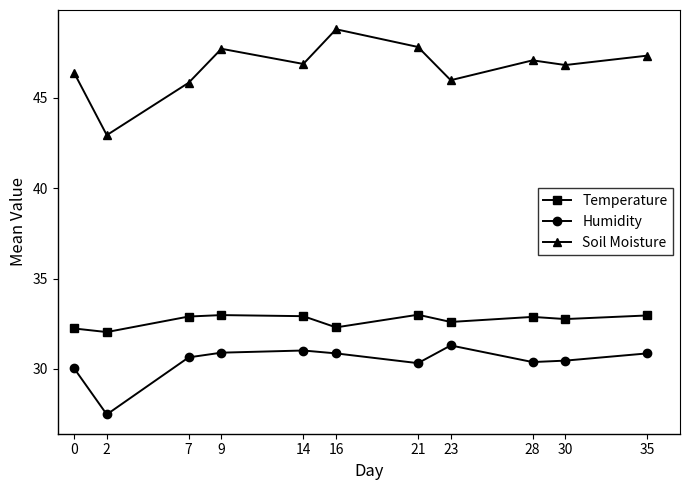

What is the difference between the second highest and minimum values in the Soil Moisture series?

4.9